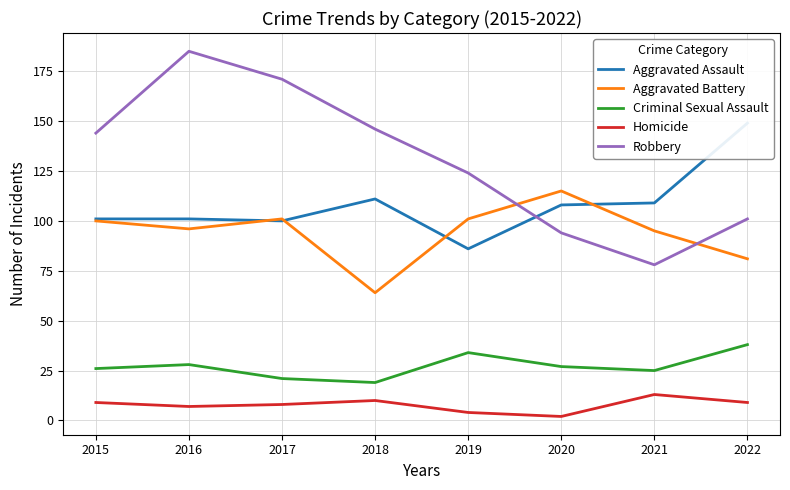

How many categories are shown in the chart?

8